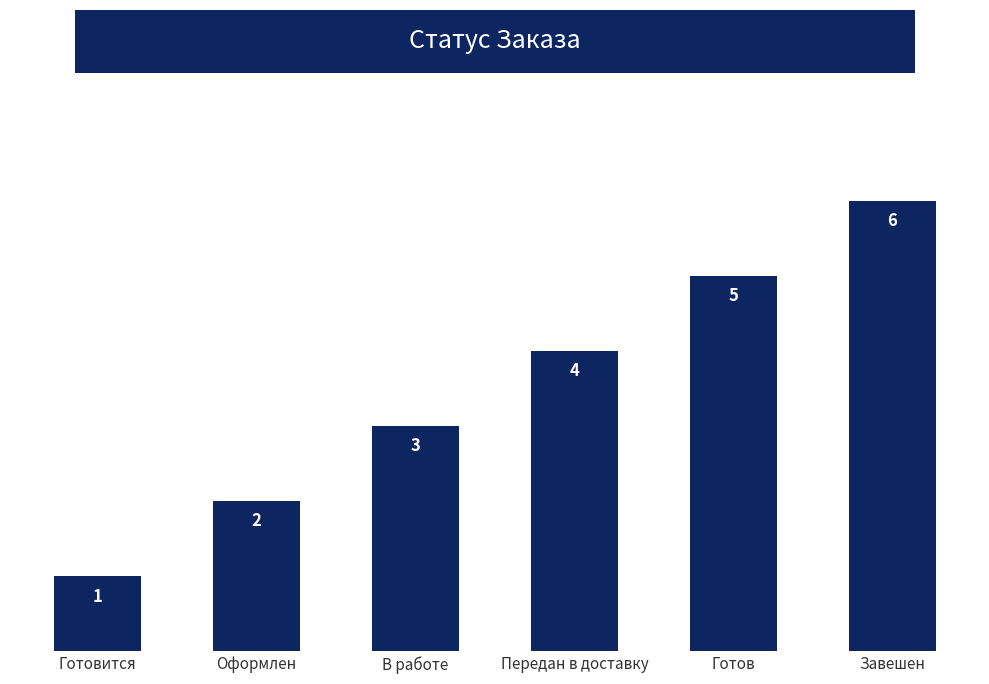

What is the minimum value shown in the chart?

1